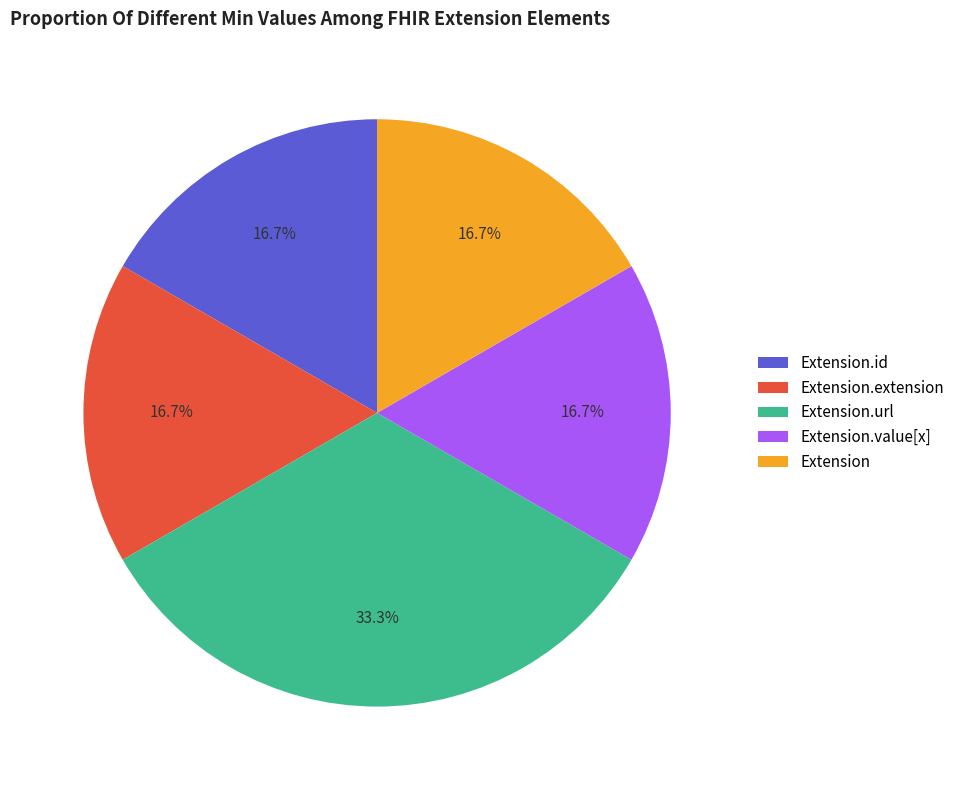

Which has a higher value, Extension.value[x] or Extension.url?

Extension.url